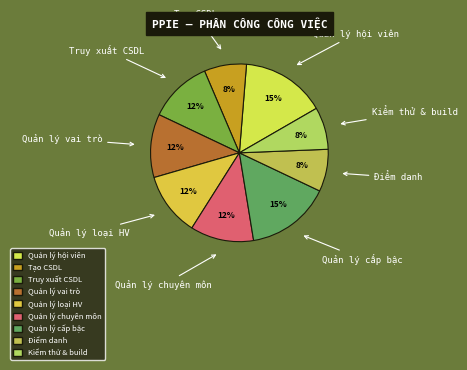

What percentage is the Tạo CSDL slice, to the nearest percent?

8%